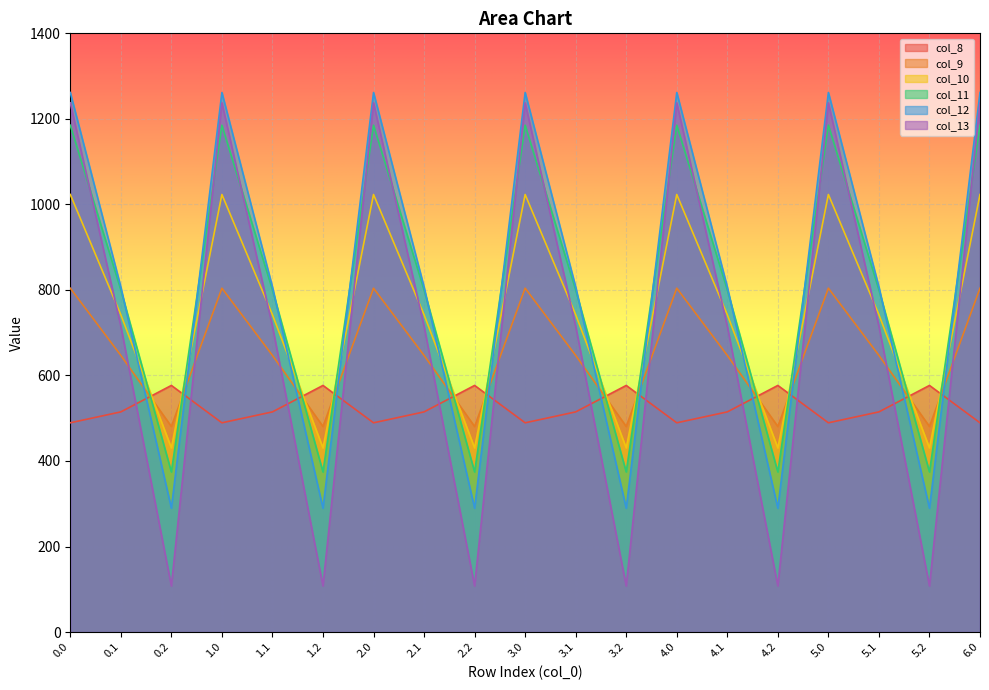

After their last crossing, which series has the higher values: col_12 or col_8?

col_12